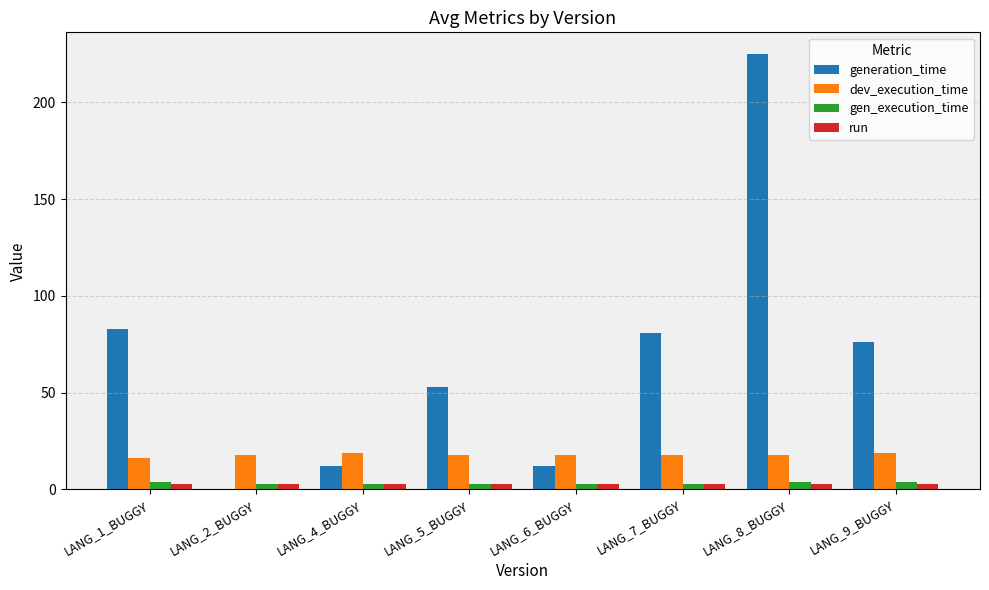

The value of generation_time at LANG_6_BUGGY is 12. True or false?

True